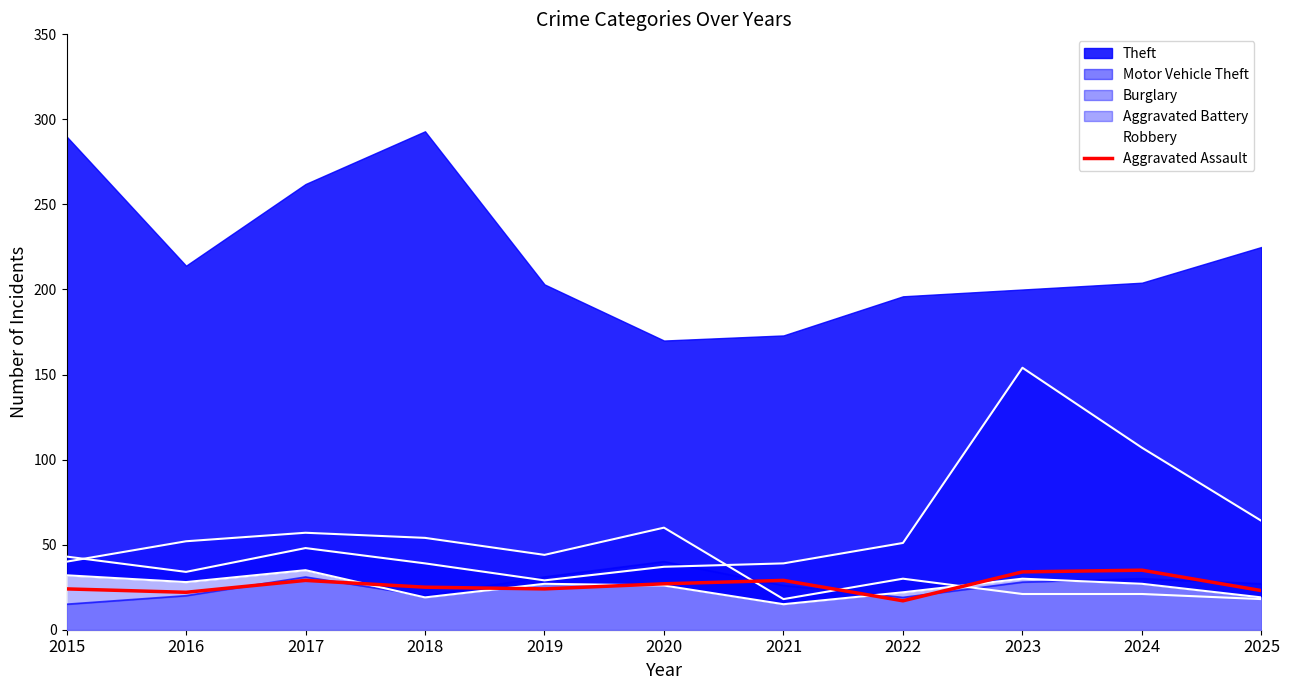

The value at 2022 is 17. True or false?

True